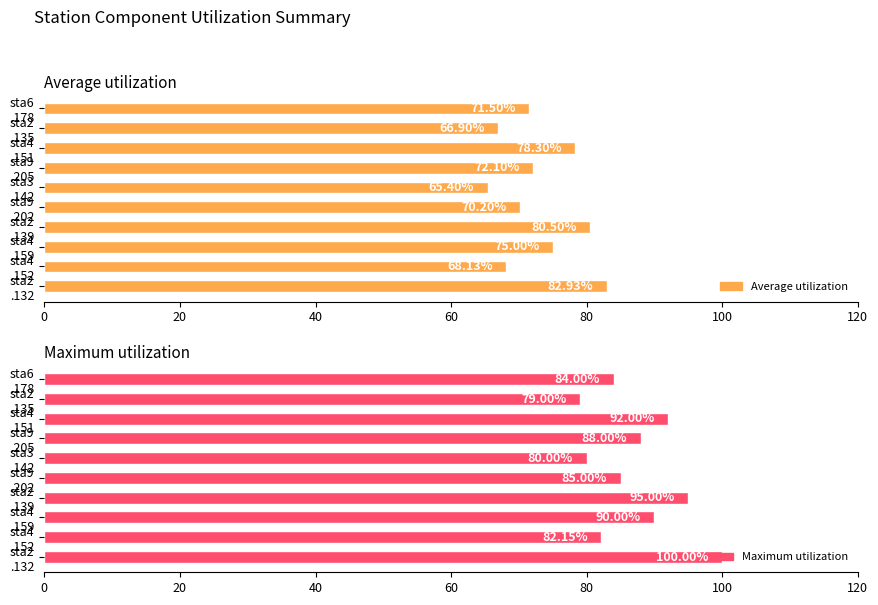

Rank the series at 40 from lowest to highest value.

Average utilization, Maximum utilization